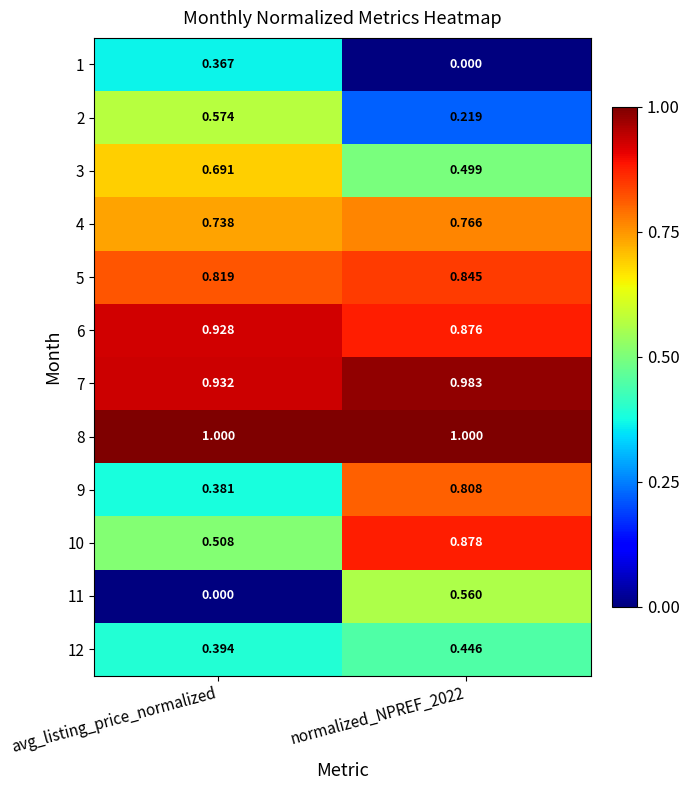

How many data points does each series have?

2